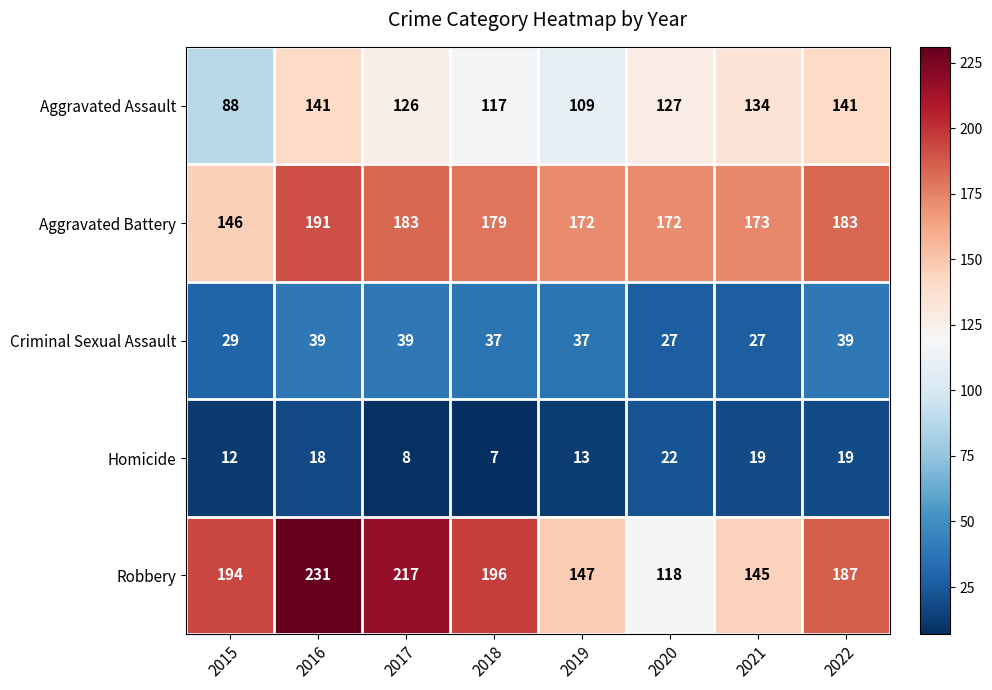

Is the value of Homicide at 2016 greater than the value of Criminal Sexual Assault at 2016?

No